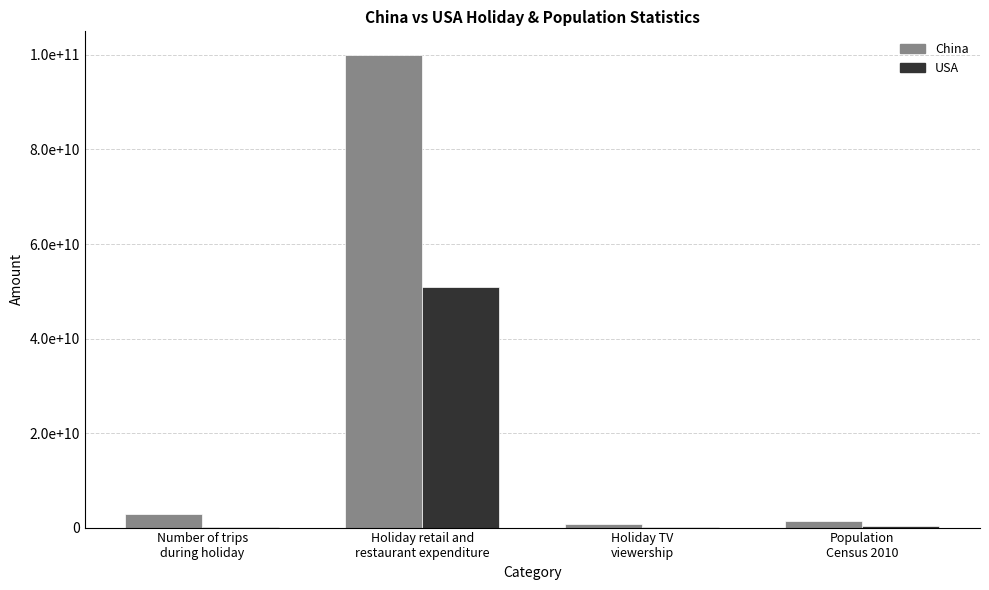

The value of China at Holiday TV
viewership is 700000000. True or false?

True